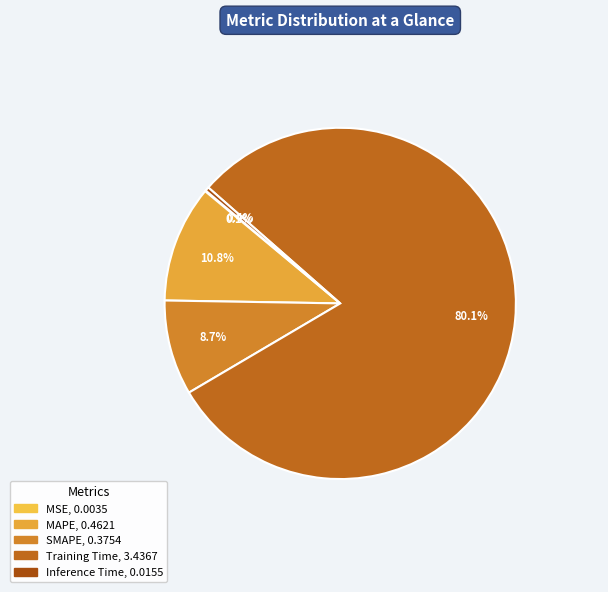

Does any single category account for the majority?

Yes